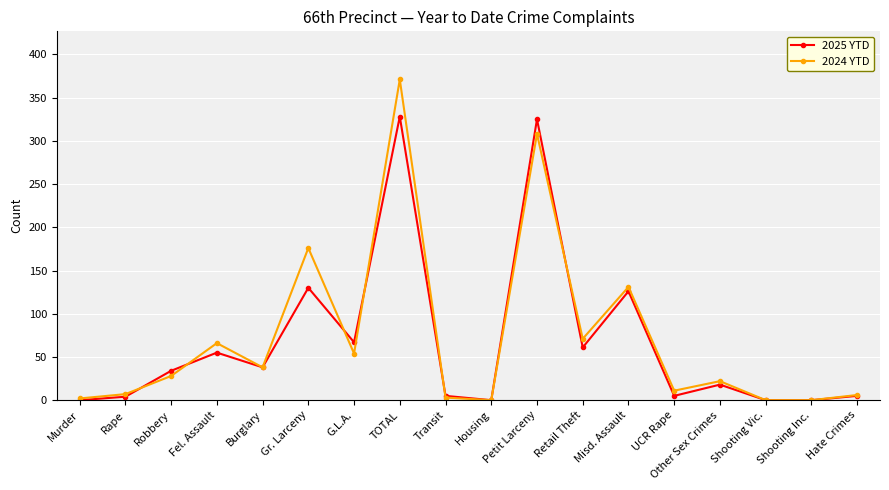

What is the label of the 9th point from the left?

Transit